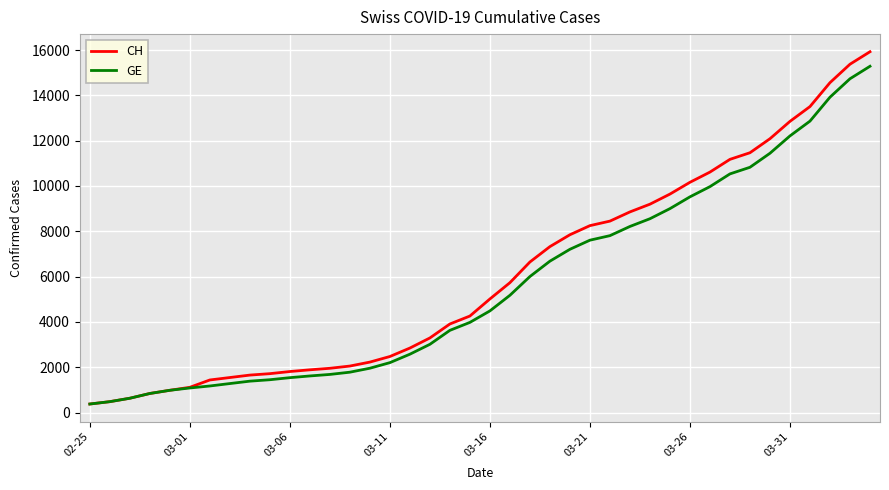

Which series has the widest spread of values?

CH